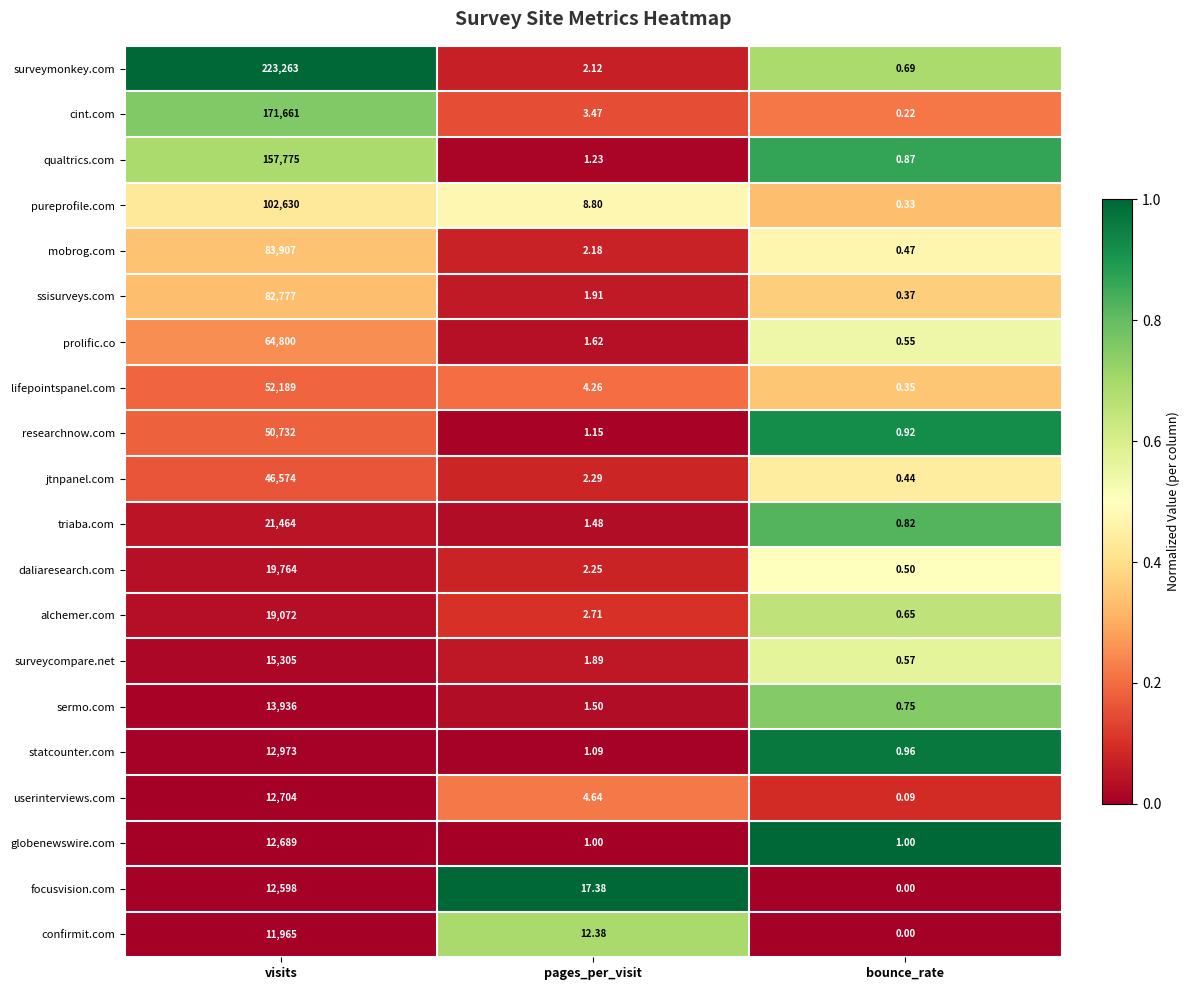

Which series has the largest range (max minus min)?

surveymonkey.com